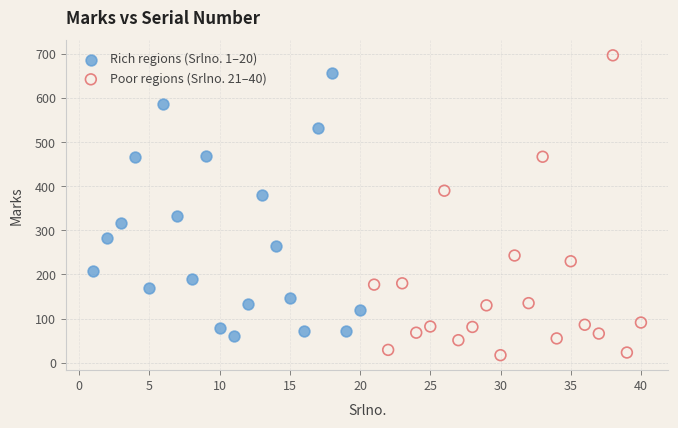

Which series has the widest spread of Y values?

Poor regions (Srlno. 21–40)